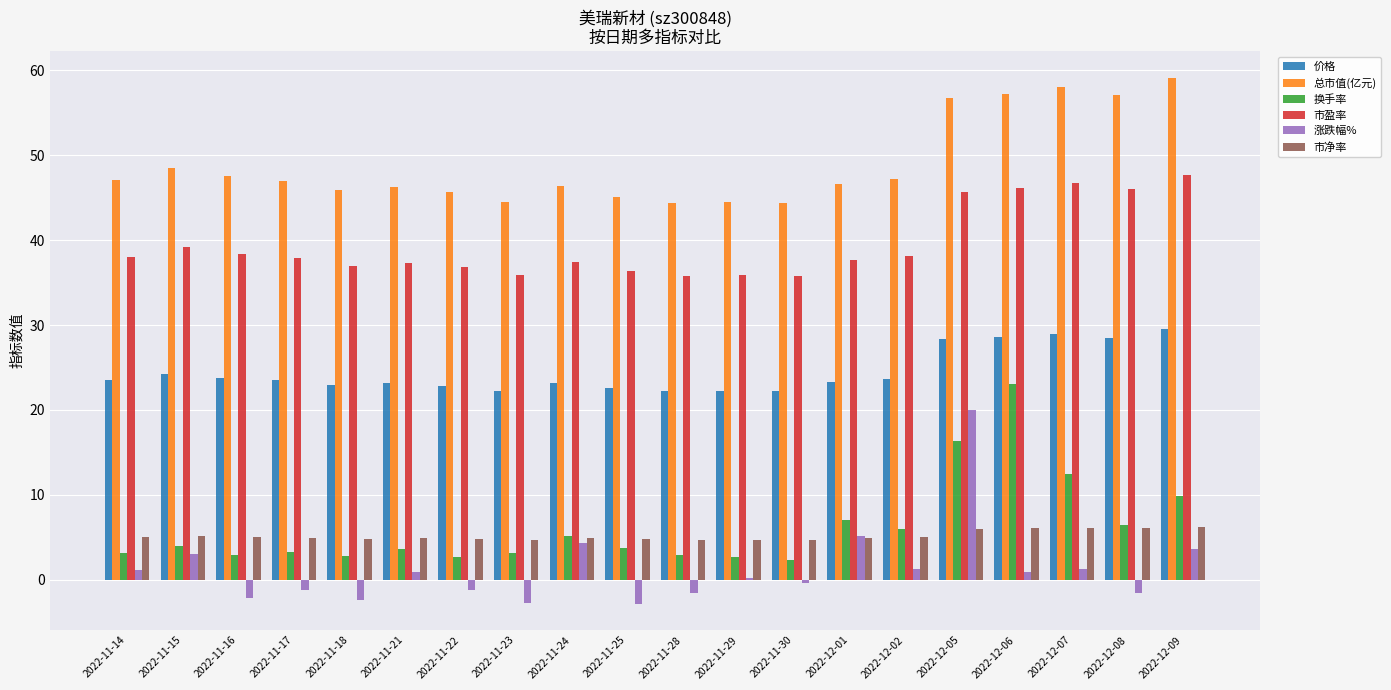

At which label does 换手率 reach its peak?

2022-12-06